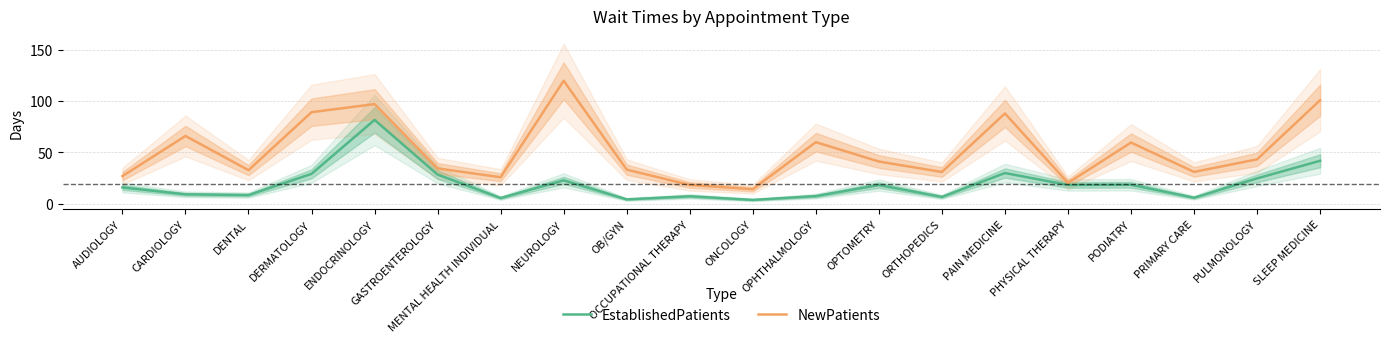

True or false: NewPatients and EstablishedPatients intersect in this chart.

False